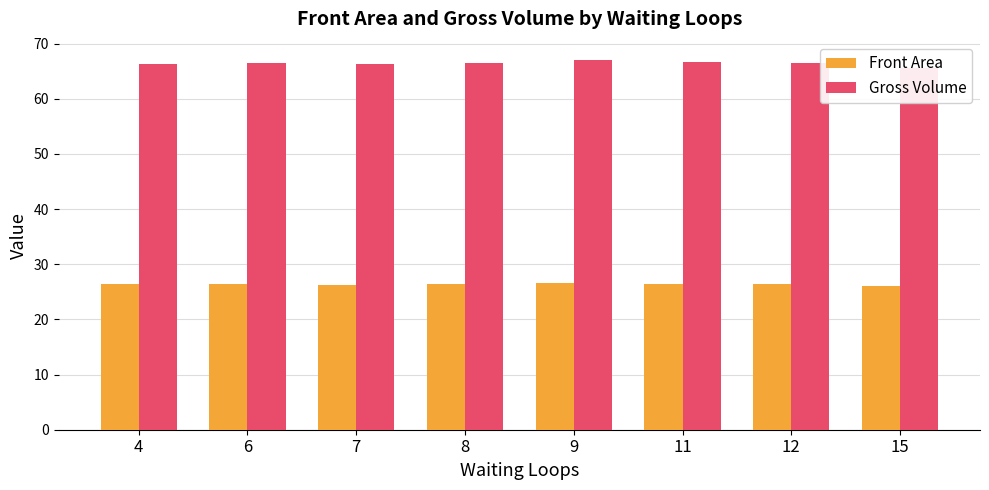

At 6, list the series in order from largest to smallest.

Gross Volume, Front Area